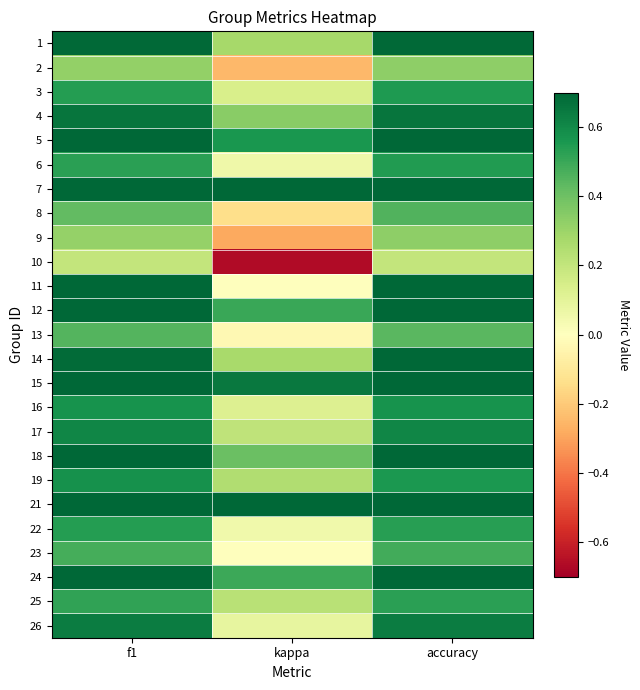

Rank the series by their maximum value, from highest to lowest.

21, 11, 15, 7, 5, 24, 12, 14, 18, 1, 4, 26, 17, 19, 16, 3, 6, 22, 25, 23, 8, 13, 2, 9, 10